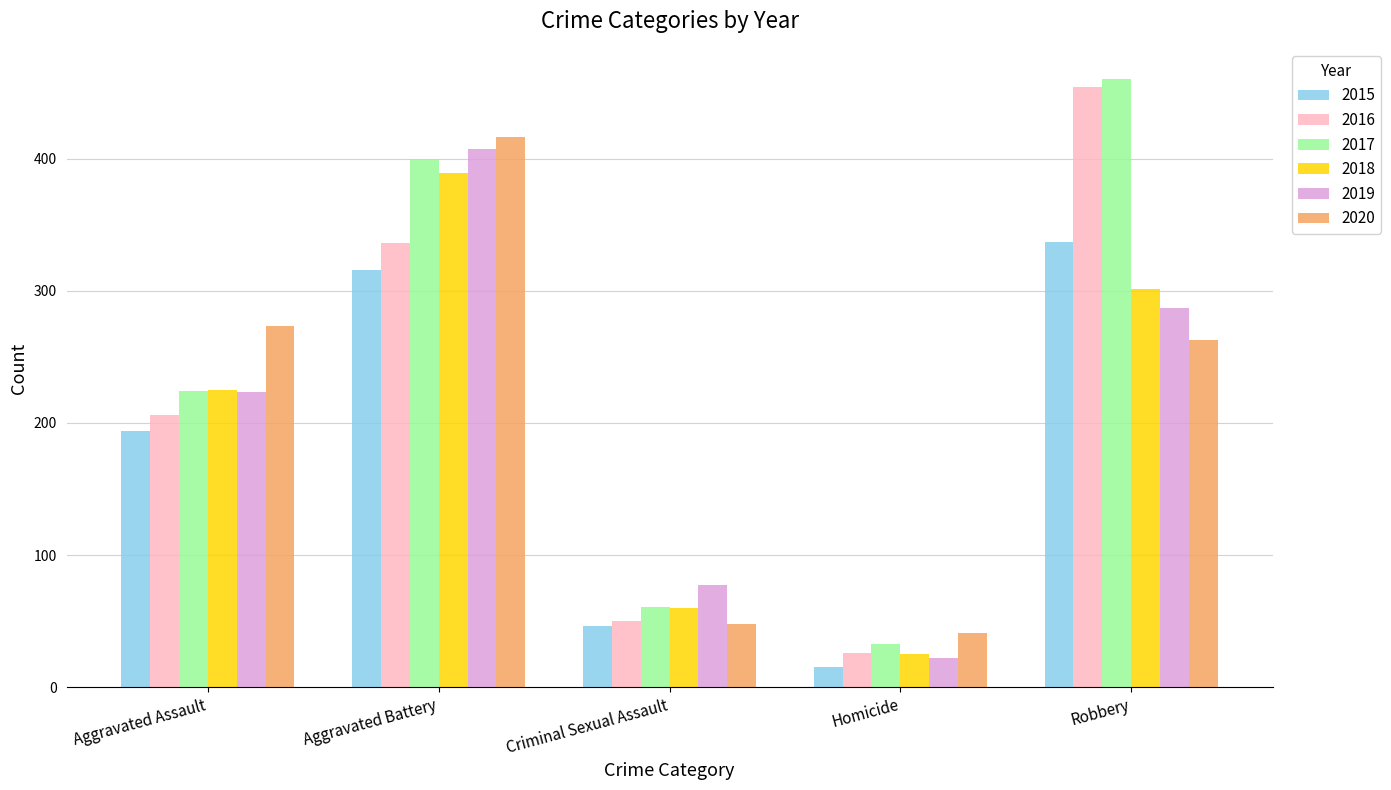

What is the difference between the highest and lowest values at Aggravated Battery?

100